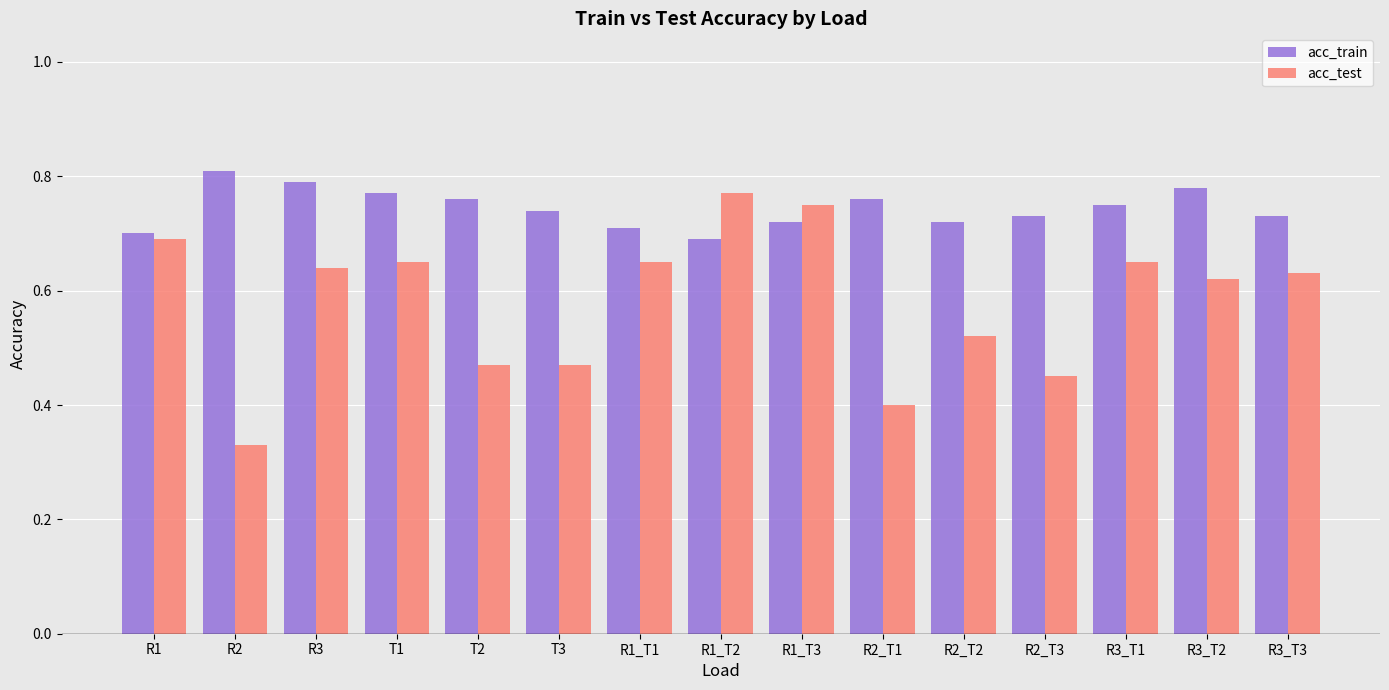

Where is acc_test nearest to the value 0?

R2